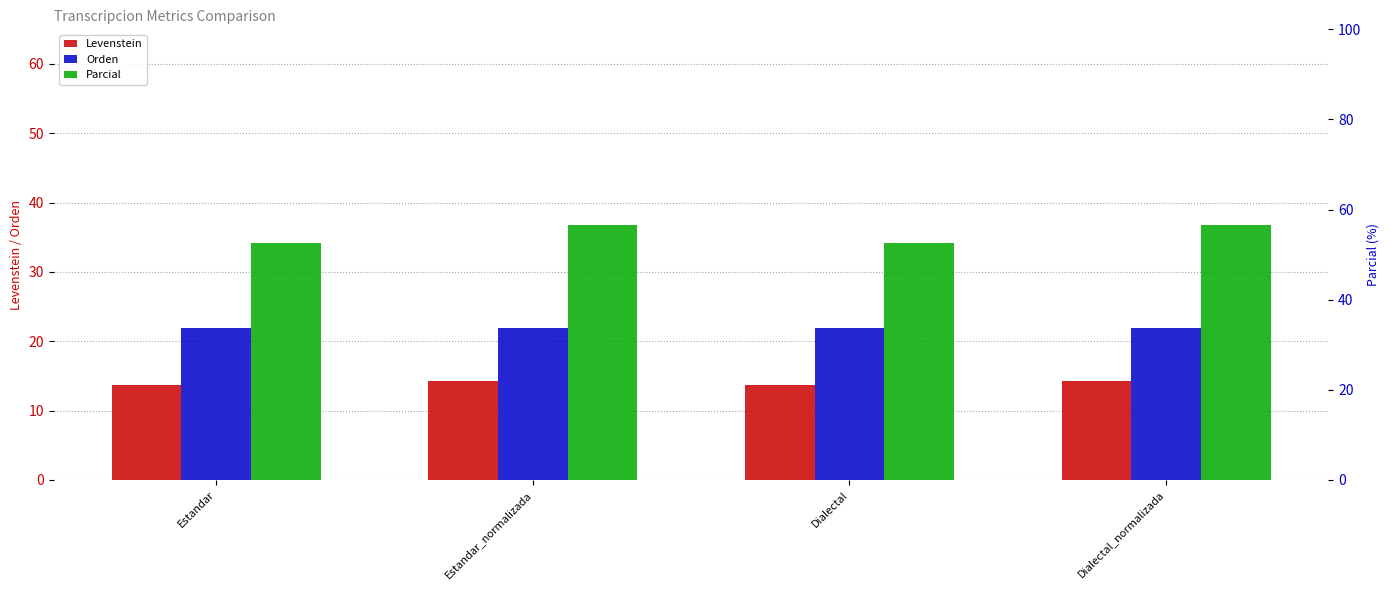

What is the value of the Parcial bar at the 1st from the left?

52.6